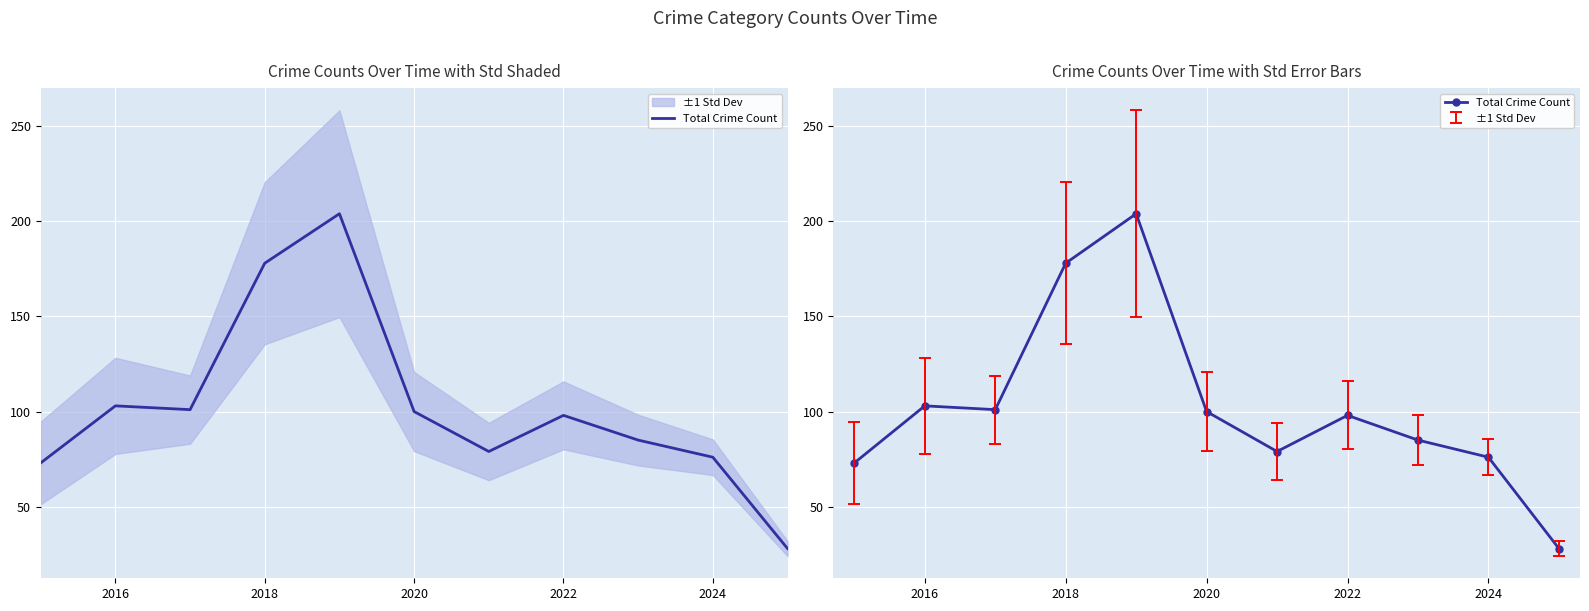

What is the value of the 4th point from the left?

178